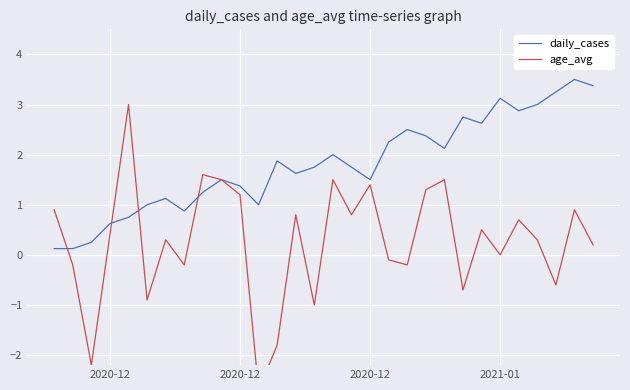

How many negative values does the age_avg series have?

11